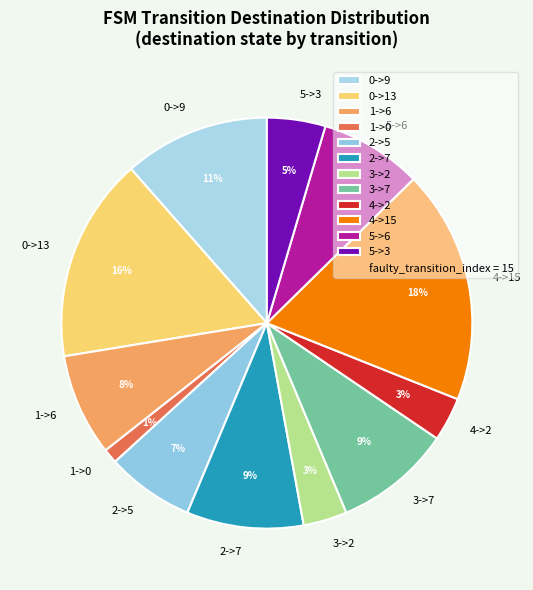

What percentage is the 0->9 slice, to the nearest percent?

11%